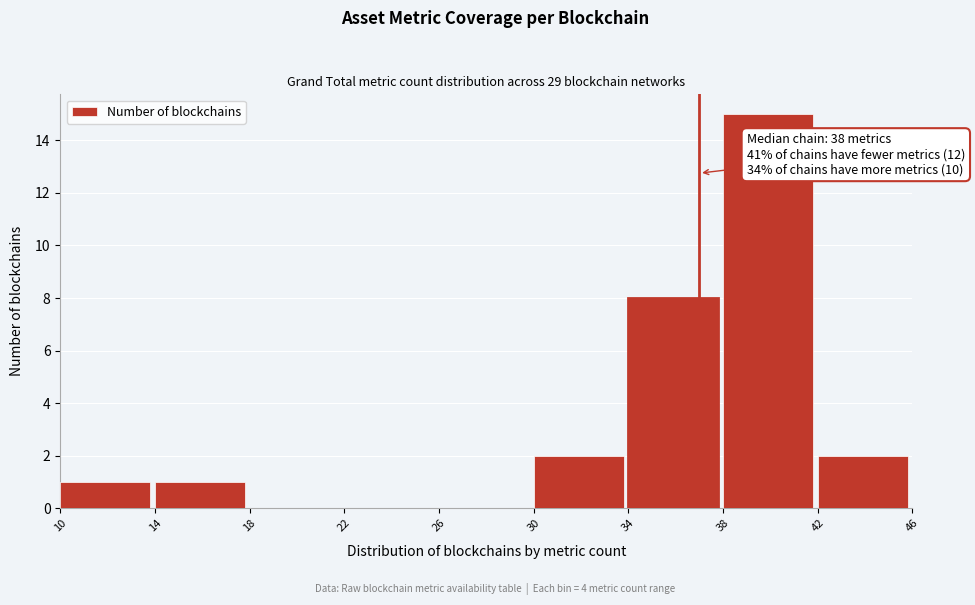

Which range on the x-axis has the tallest bar?

38 to 42